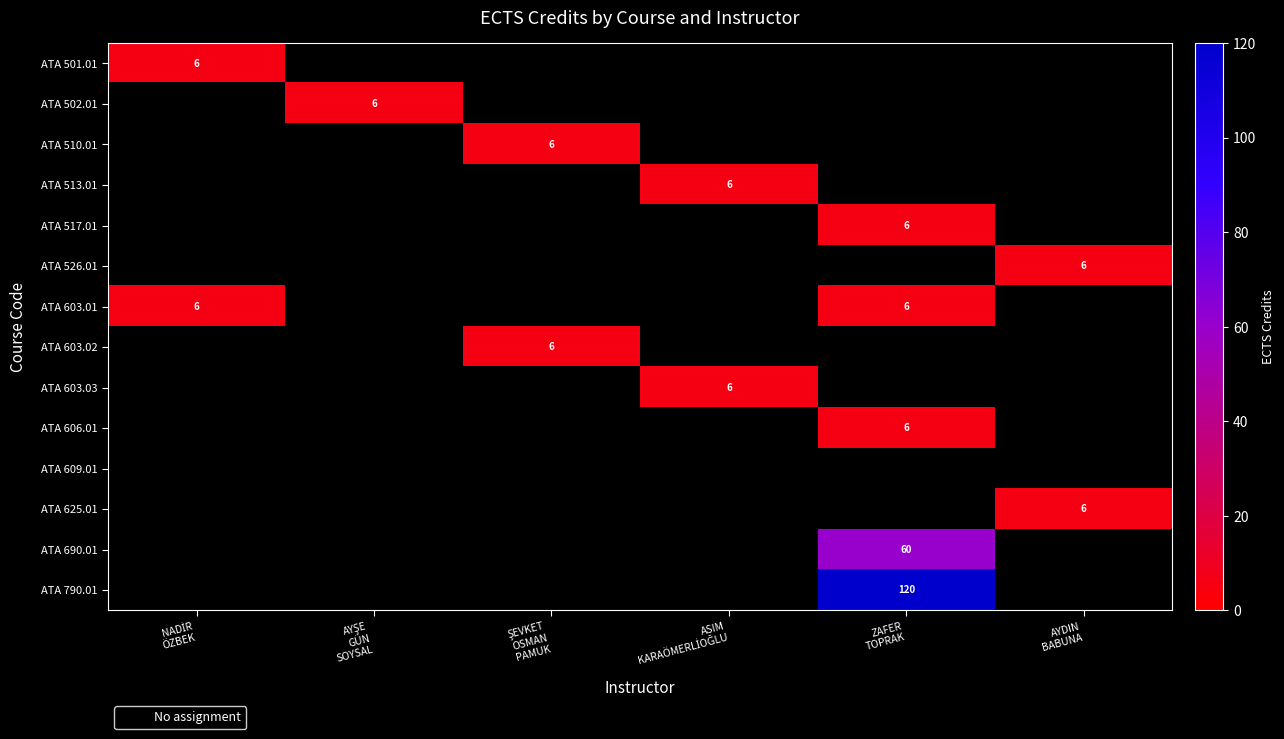

At which label does ATA 603.01 reach its minimum?

NADİR ÖZBEK